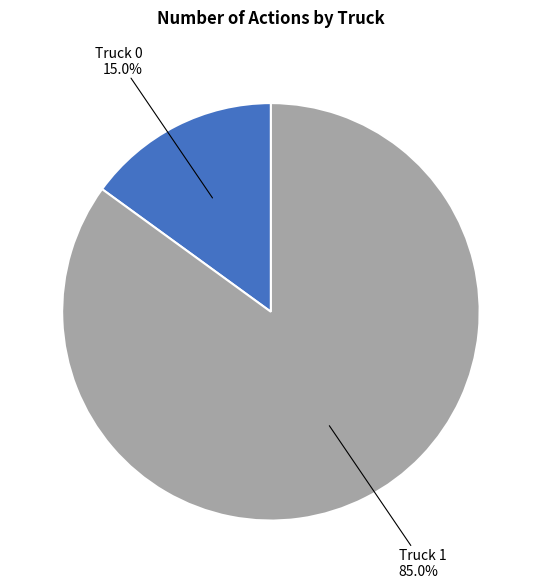

Does any single category account for the majority?

Yes